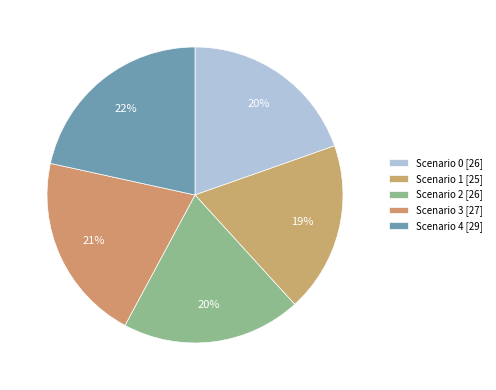

Does Scenario 4 represent more than half of the total?

No